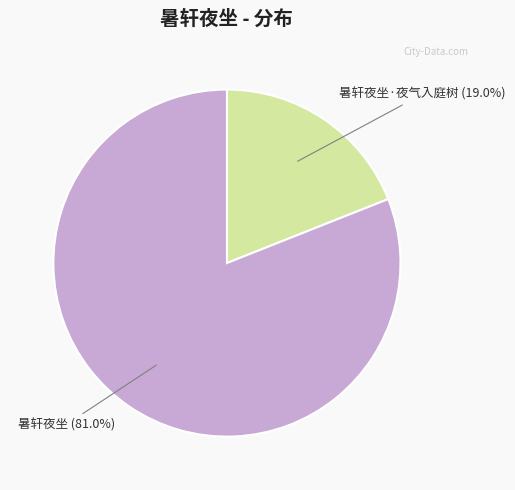

Between 暑轩夜坐 (81.0%) and 暑轩夜坐·夜气入庭树 (19.0%), which is larger?

暑轩夜坐 (81.0%)